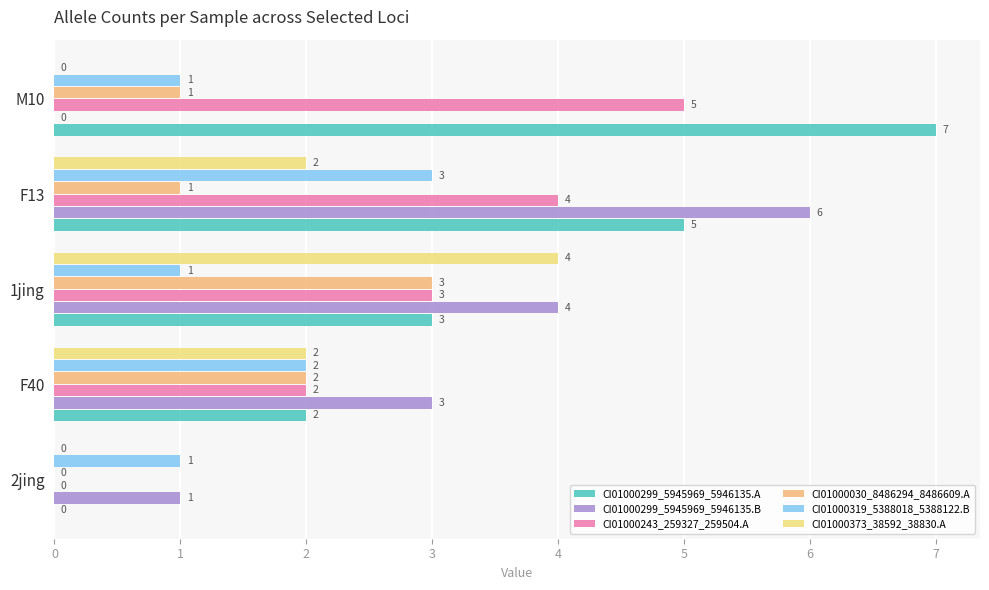

Where is CI01000299_5945969_5946135.B nearest to the value 3?

F40